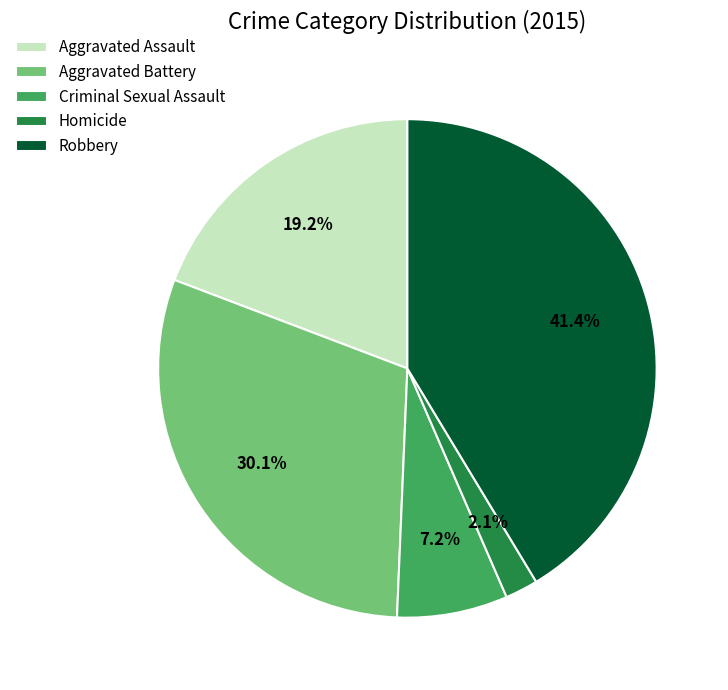

Rank the categories by value from highest to lowest.

Robbery, Aggravated Battery, Aggravated Assault, Criminal Sexual Assault, Homicide